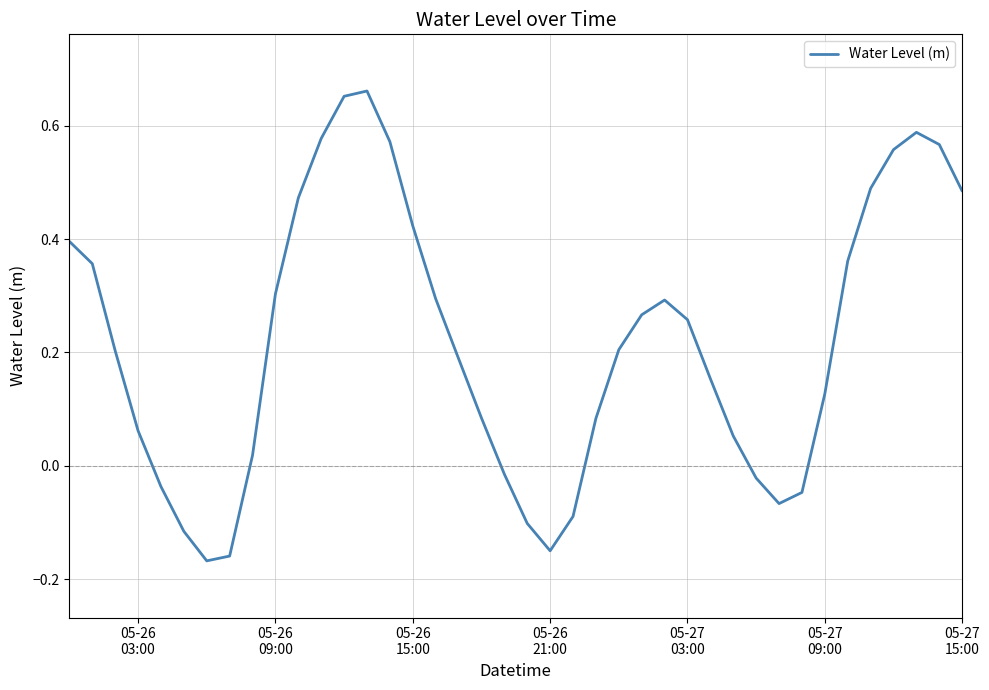

What is the difference between the maximum and minimum values?

0.8